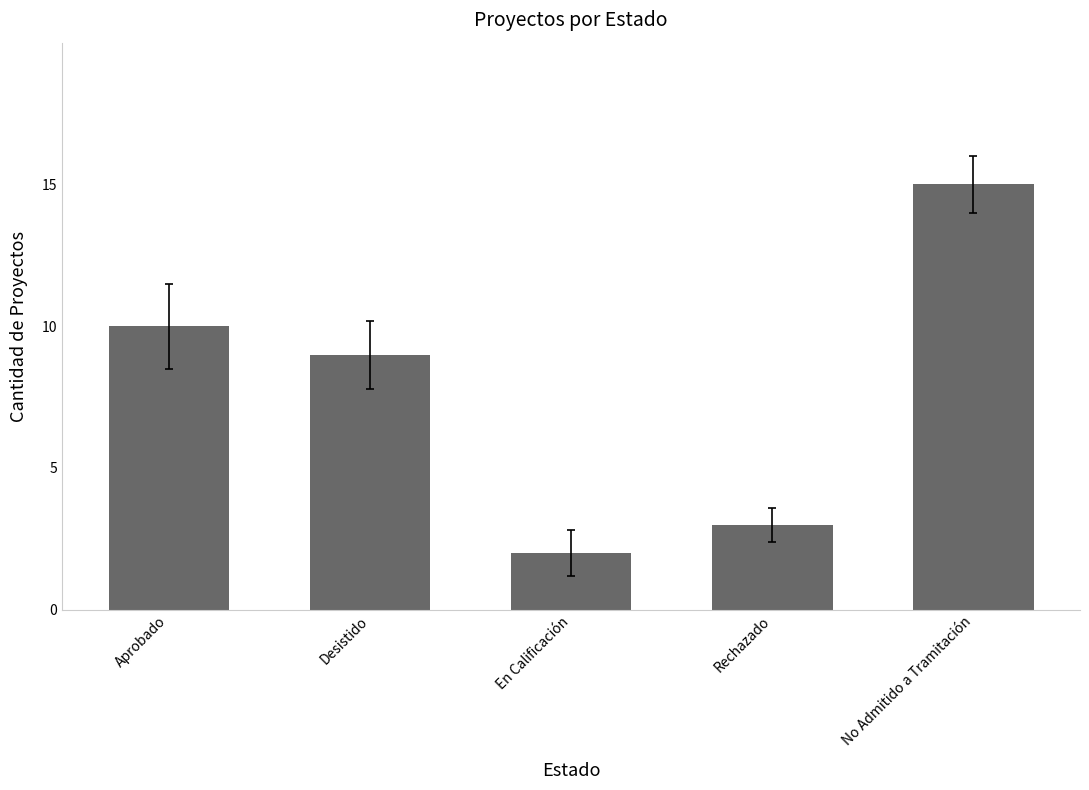

Which category has the highest value across all series?

No Admitido a Tramitación